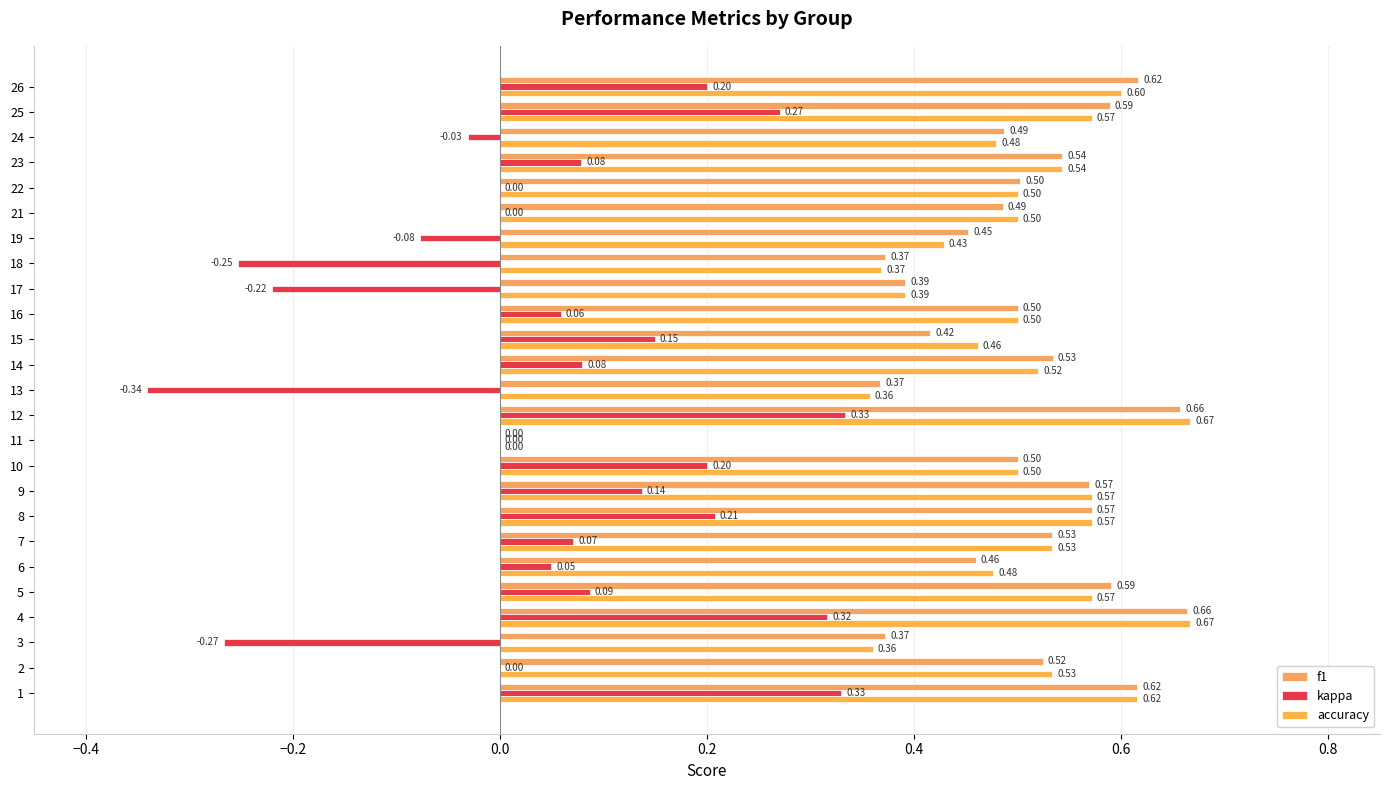

At which category is the sum across all series the highest?

12